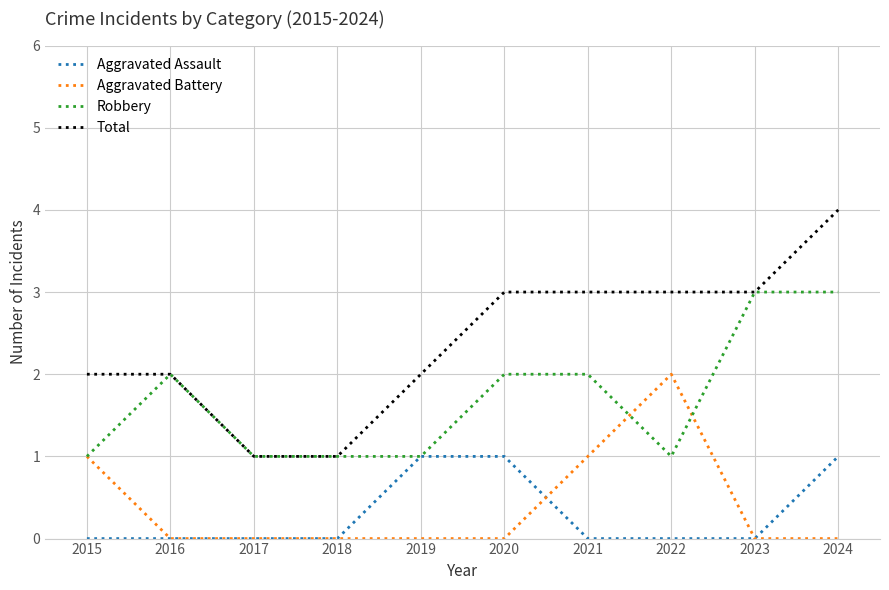

The value of Total at 2023 is 6. True or false?

False